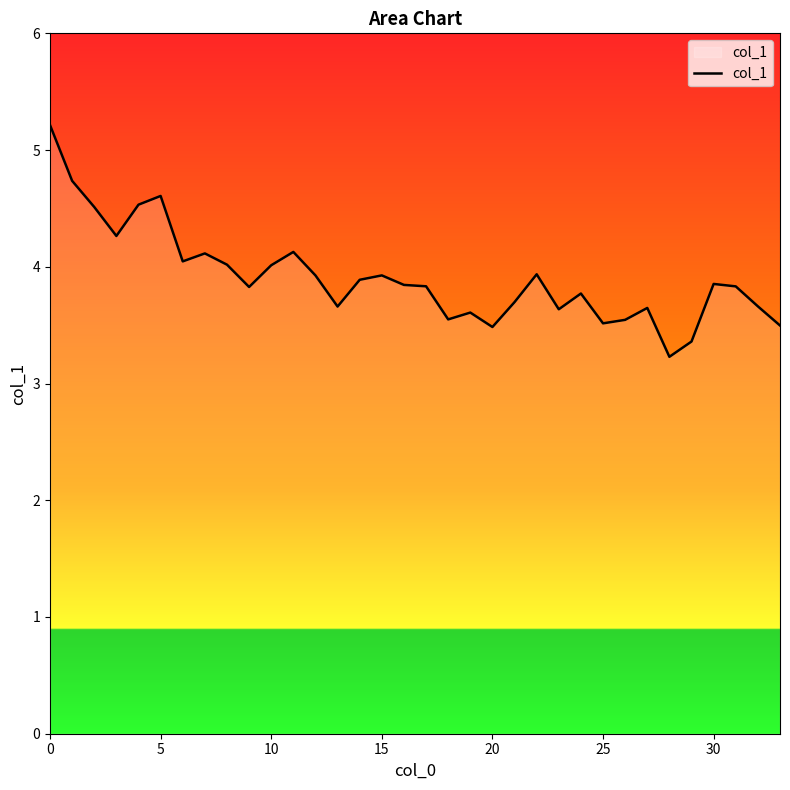

What is the smallest value displayed?

3.2